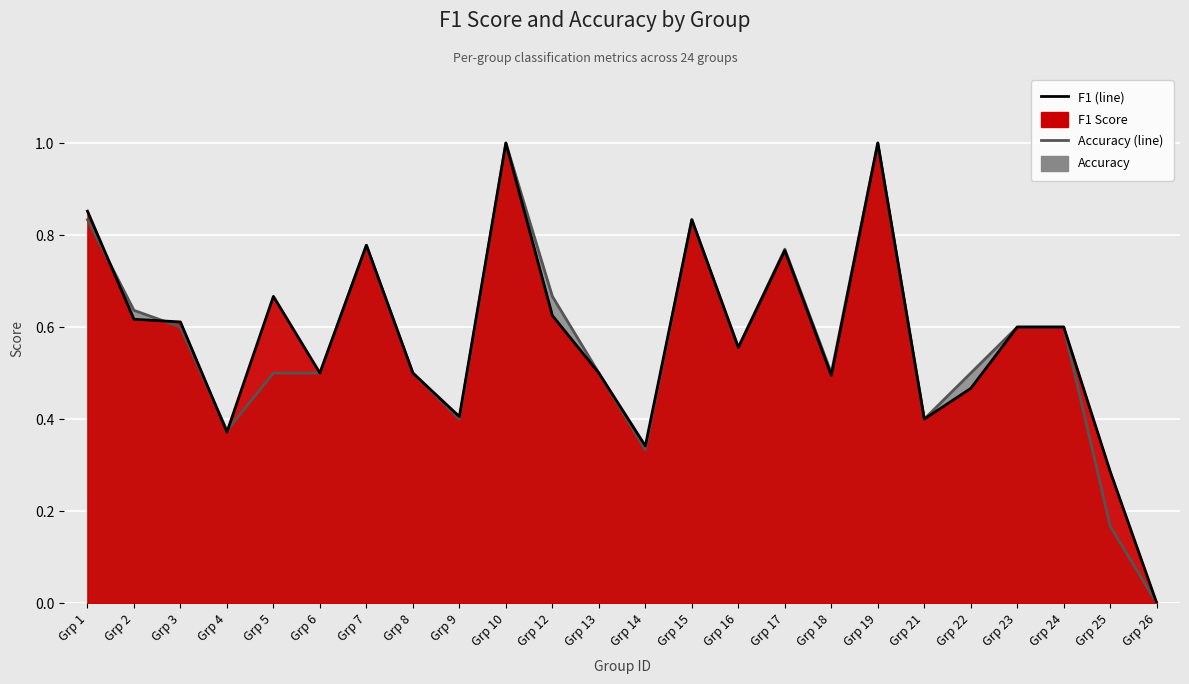

Where is accuracy nearest to the value 0?

Grp 26